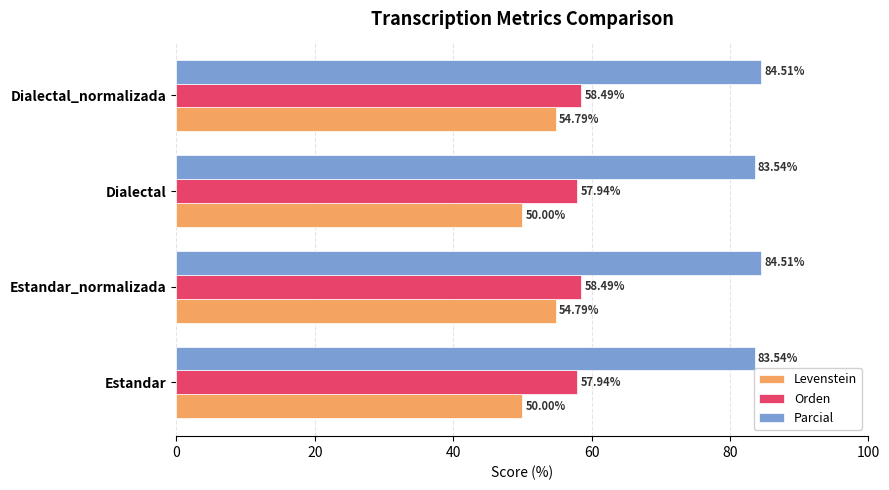

How many Levenstein values are between 50 and 54?

2